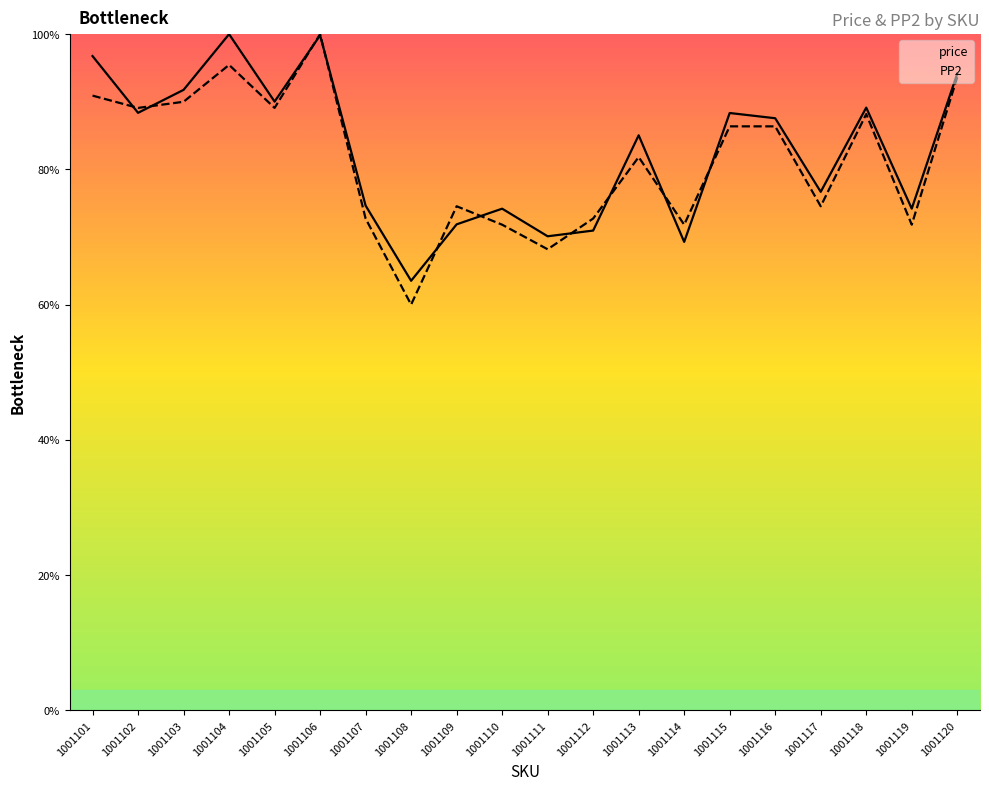

The value of price at 1001104 is 154.3. True or false?

False